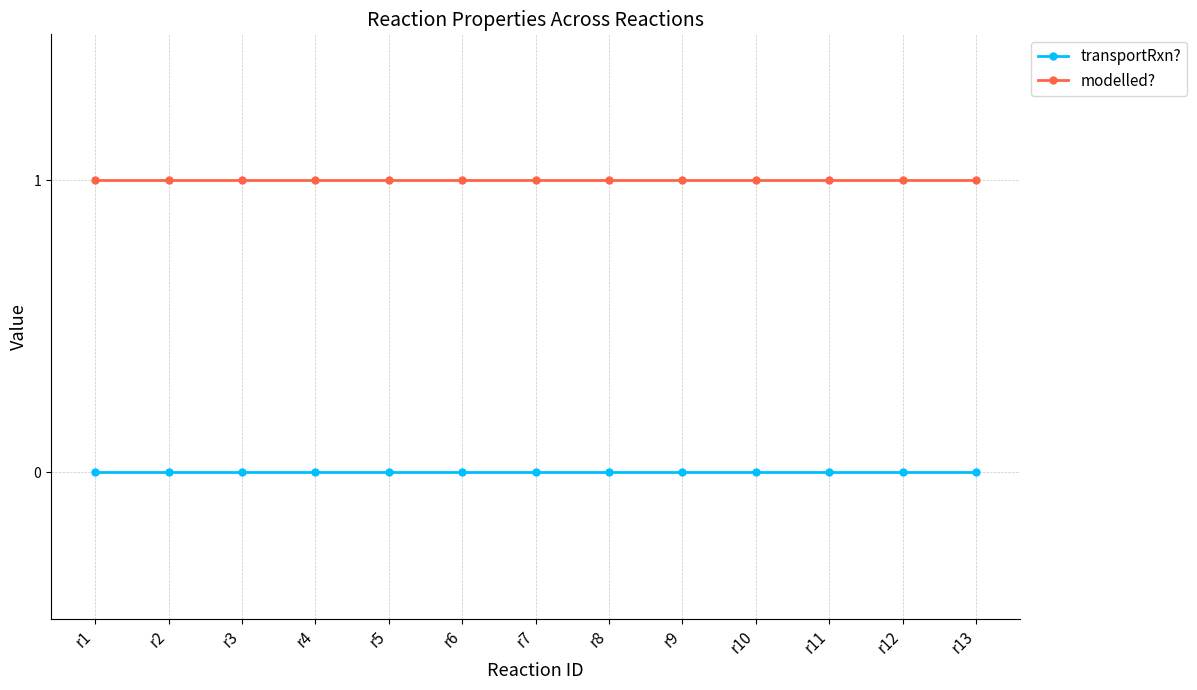

What is the value of the modelled? point at the 12th from the left?

1